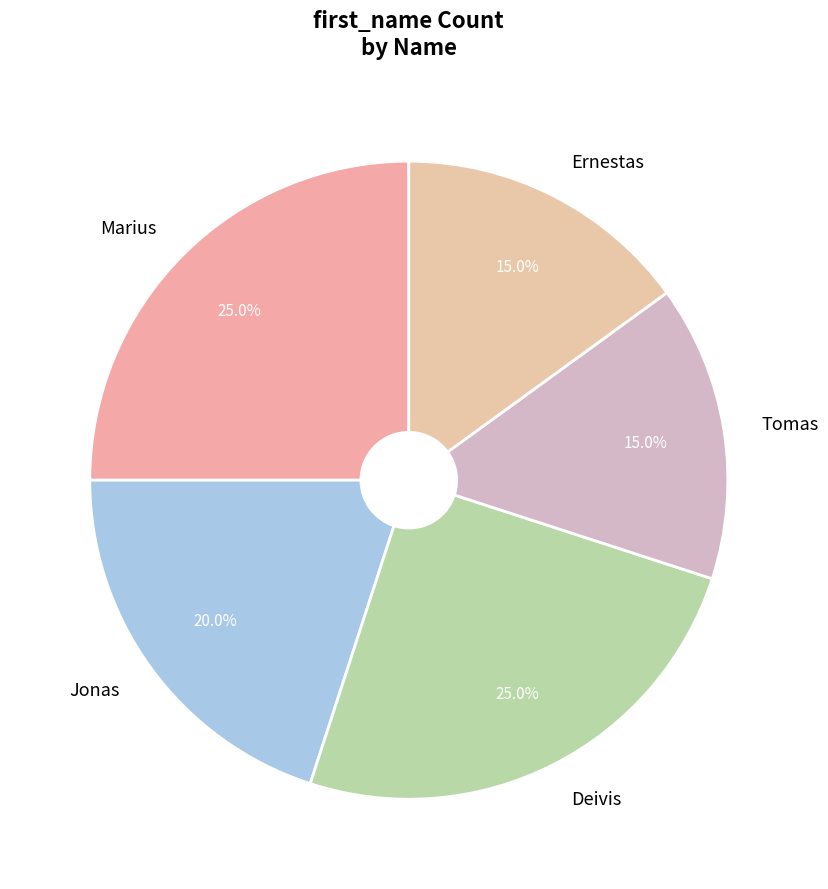

Does Jonas account for over 50% of the chart?

No